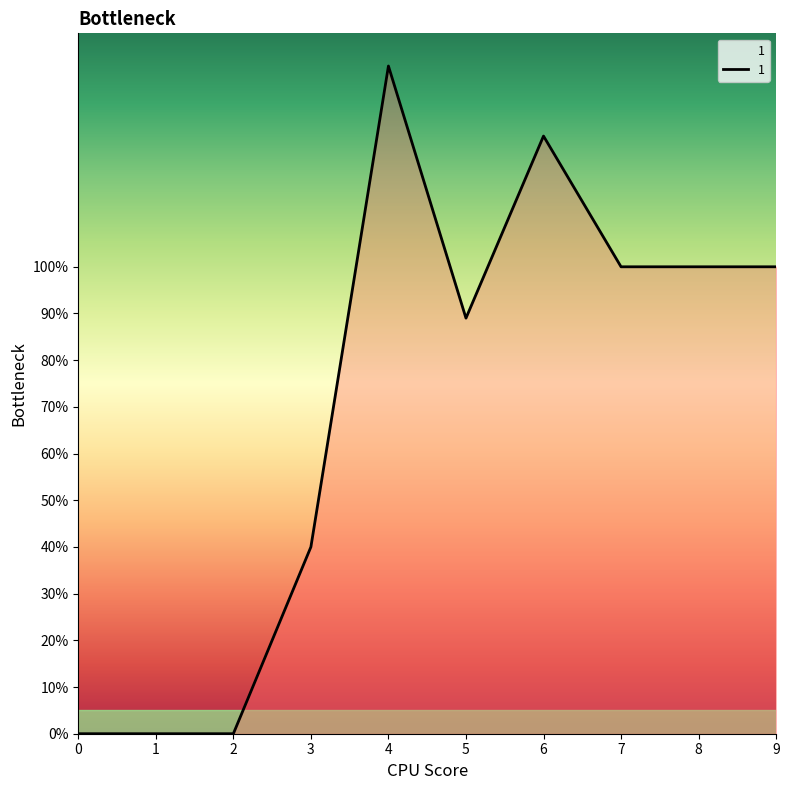

Reading left to right, what are all the values shown in this chart?

0	0	0	40	143	89	128	100	100	100